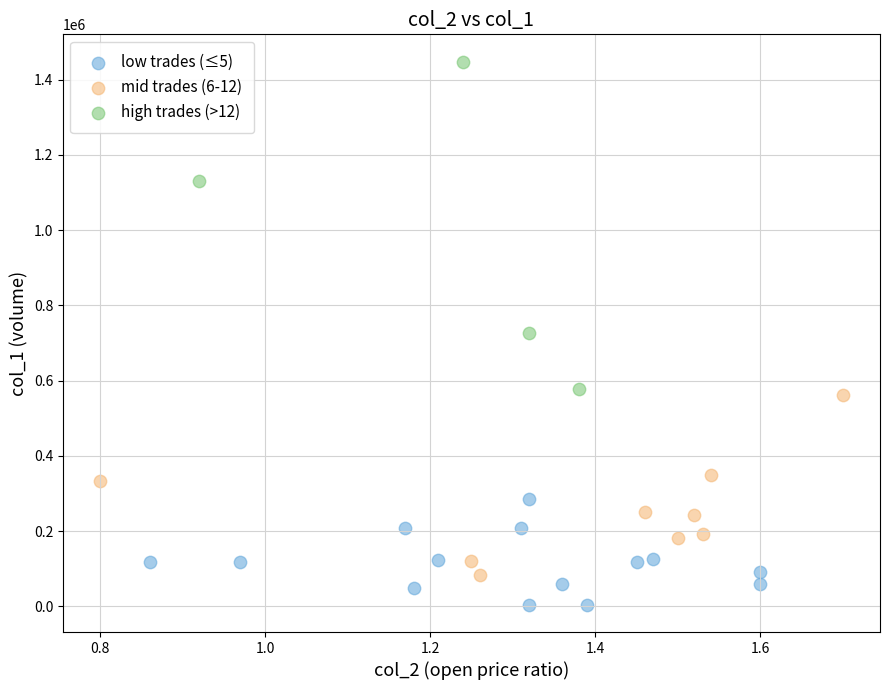

Which series reaches the maximum Y coordinate?

high trades (>12)